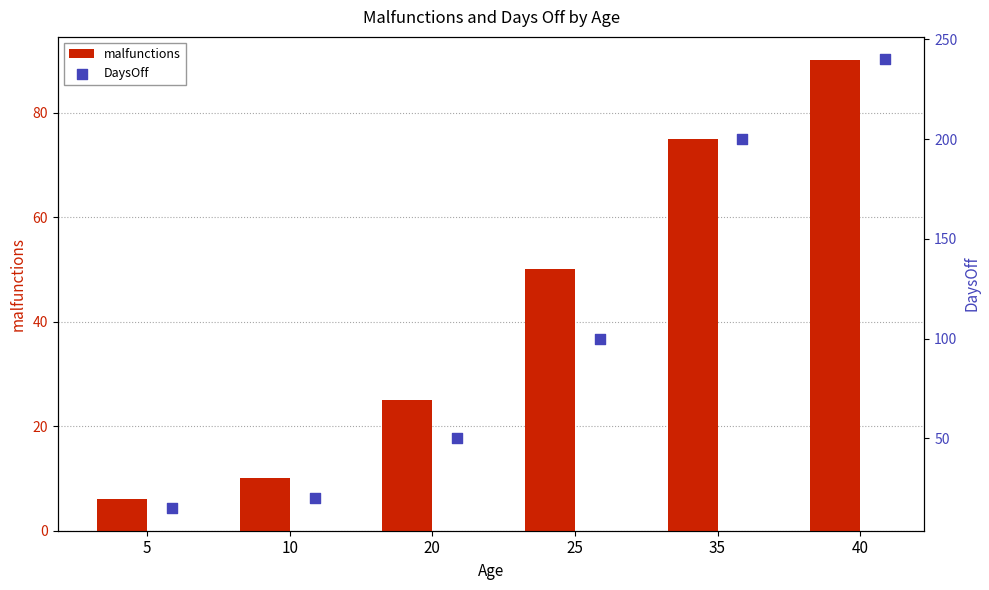

Which series has the widest spread of Y values?

DaysOff